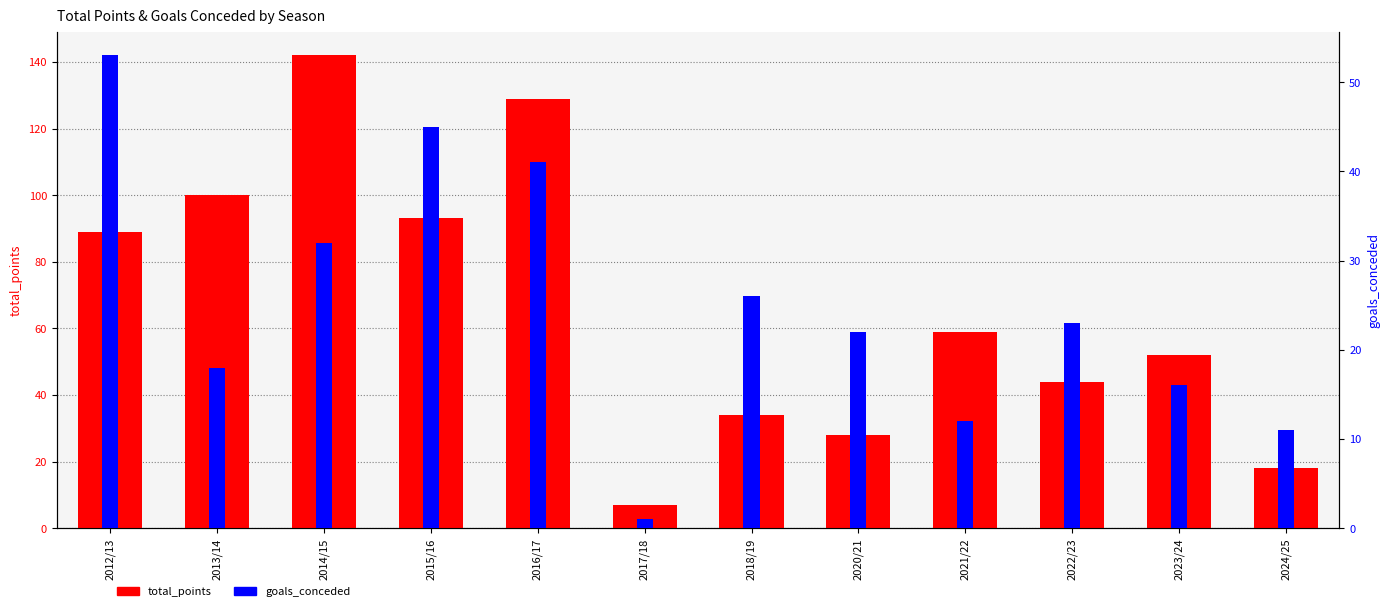

How many bars are there in total?

24